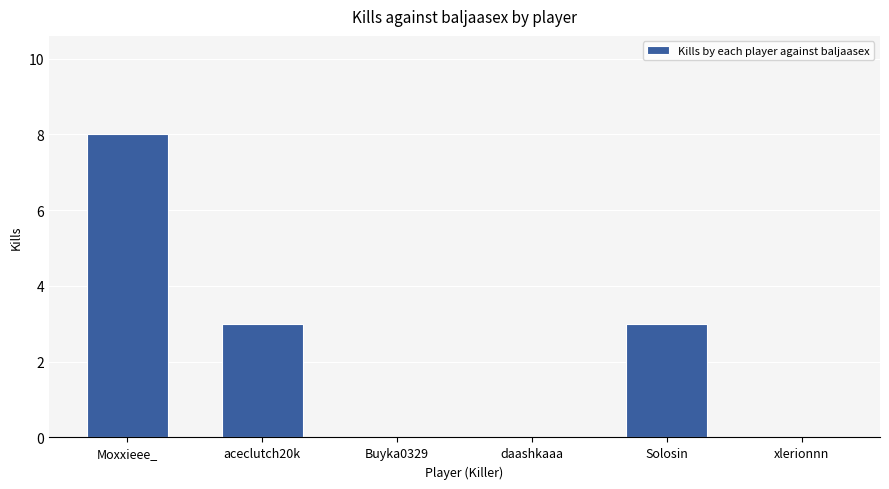

The chart shows a value of 5 at Buyka0329. True or false?

False